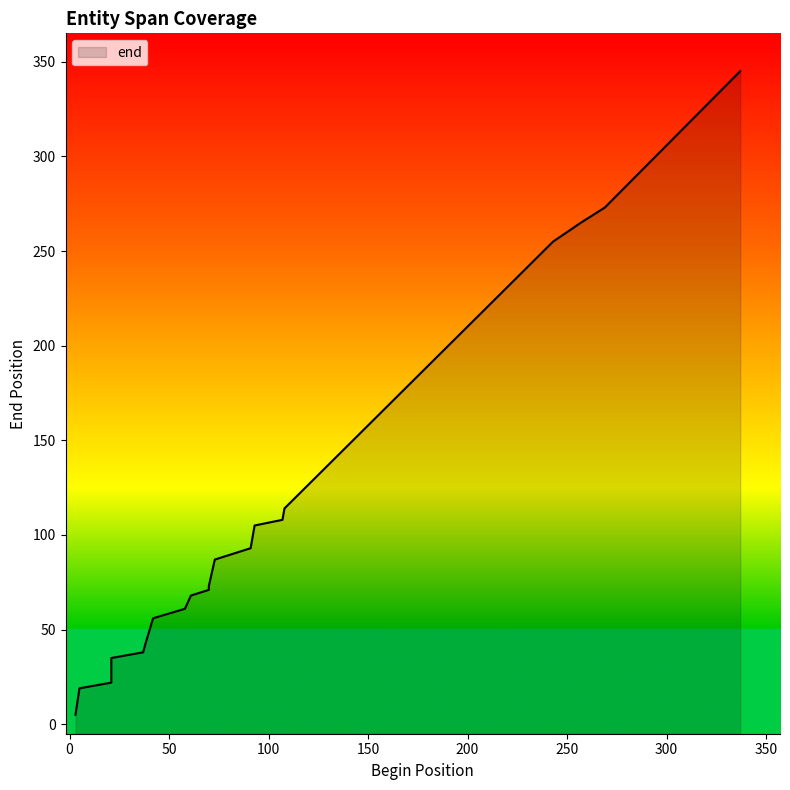

What is the ratio of the value at 93 to the value at 70?

1.5